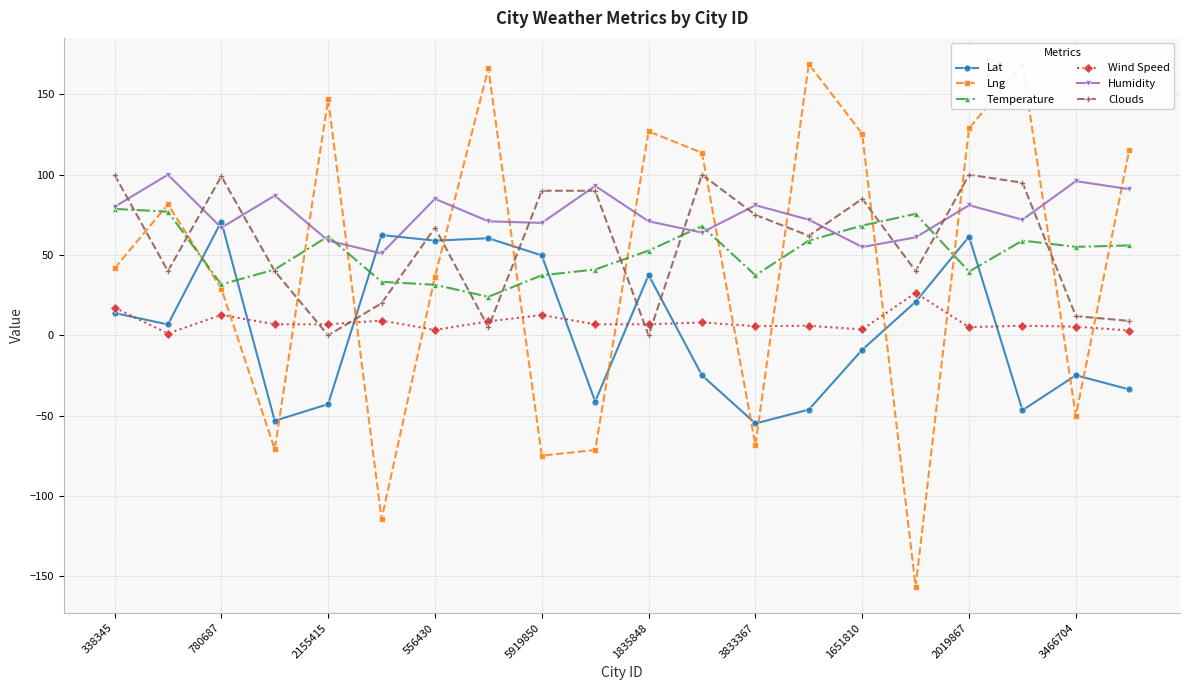

True or false: Wind Speed and Lng intersect in this chart.

True